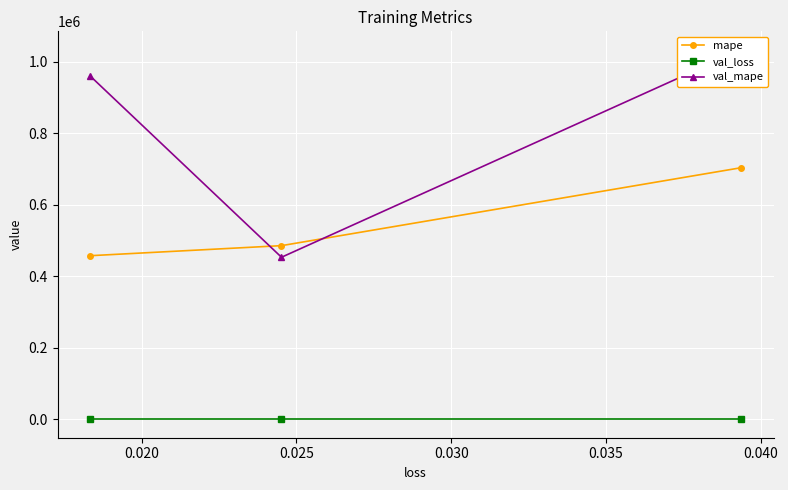

What is the maximum value for mape?

703255.9